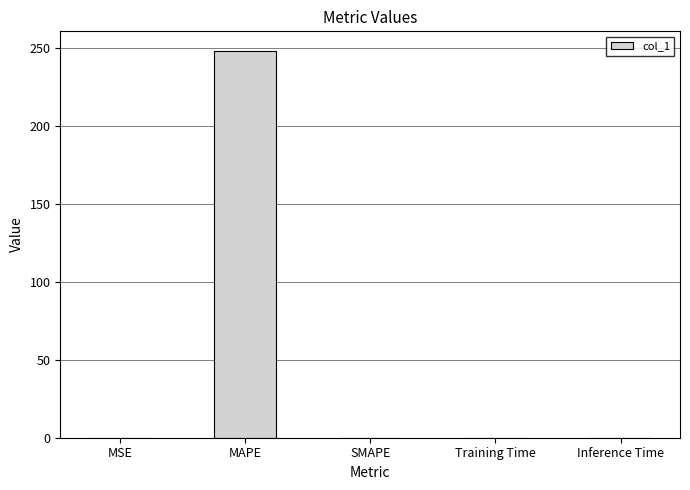

What is the change in value from MAPE to SMAPE?

-248.2